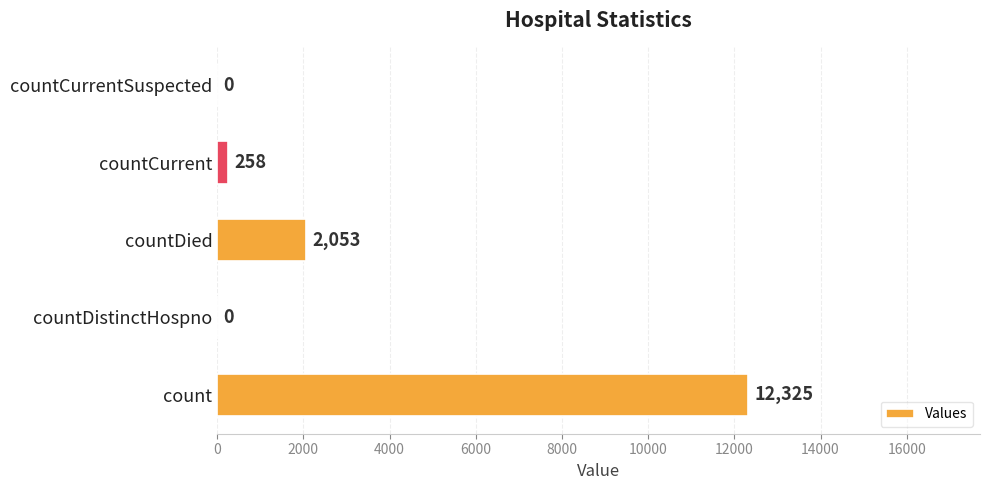

At which label is the value closest to 6162?

countDied